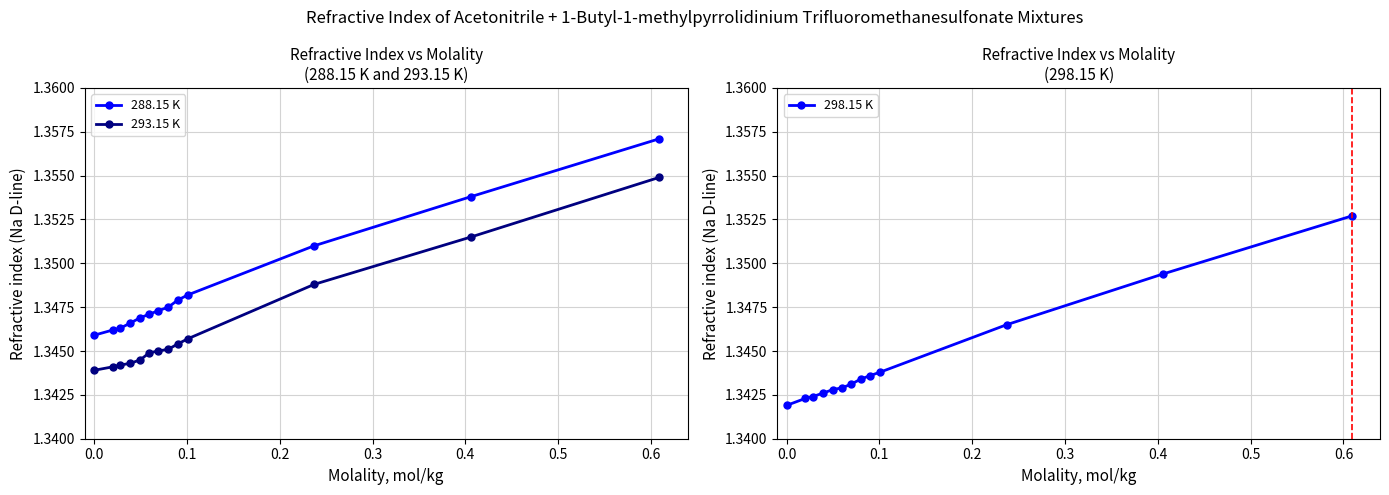

What is the minimum value shown in the chart?

1.3